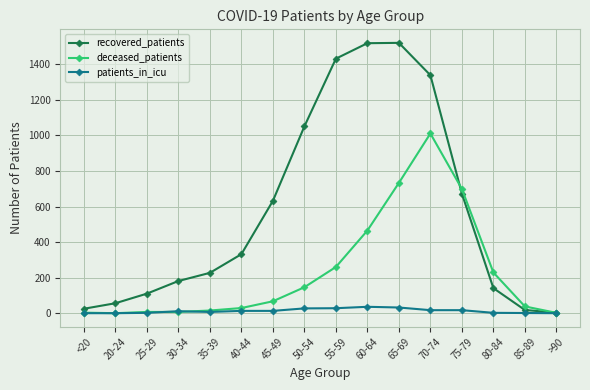

How many data points in recovered_patients are less than 332?

8